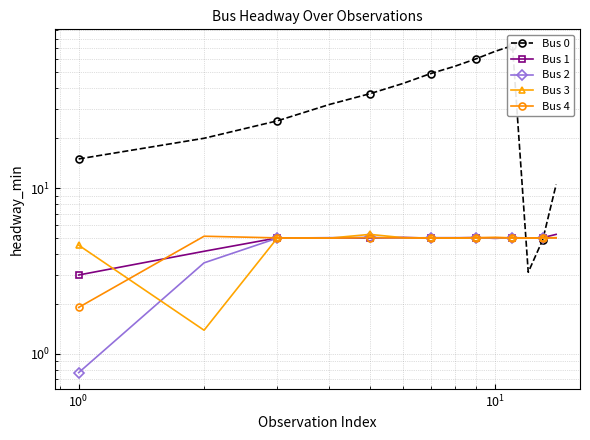

Which series ends up on top after the final intersection of Bus 4 and Bus 2?

Bus 4